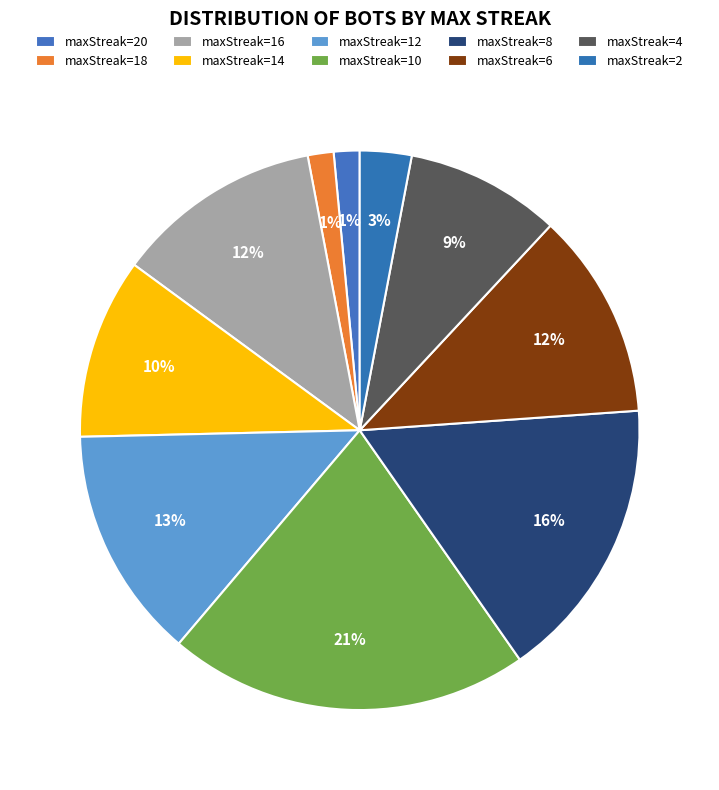

Is it true that maxStreak=12 is 13% of the pie?

True